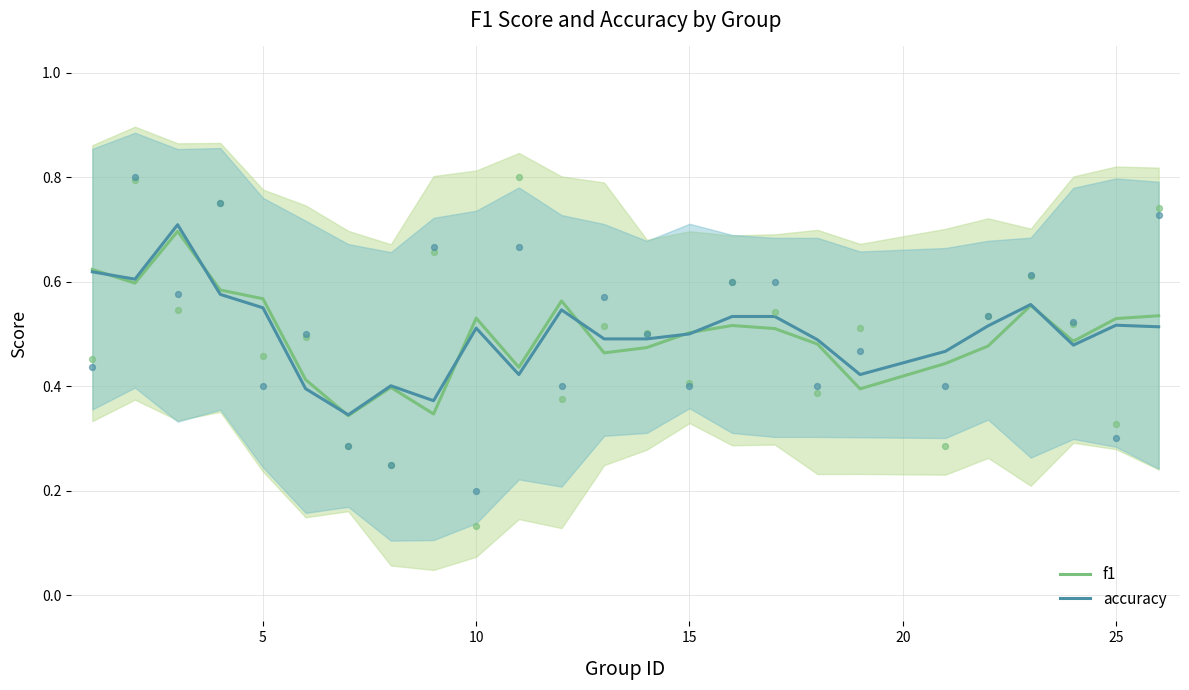

What is the highest value of the f1 series?

0.7